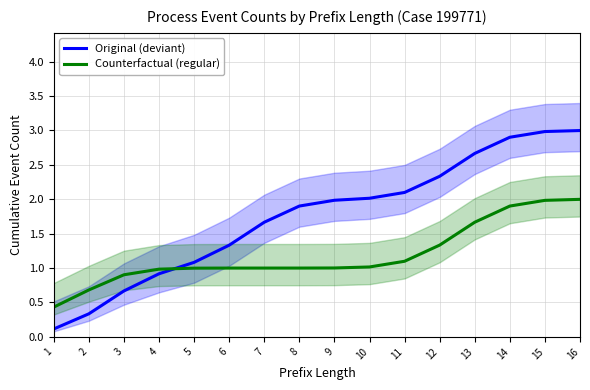

How many intersections are there between Counterfactual (regular) and Original (deviant)?

1